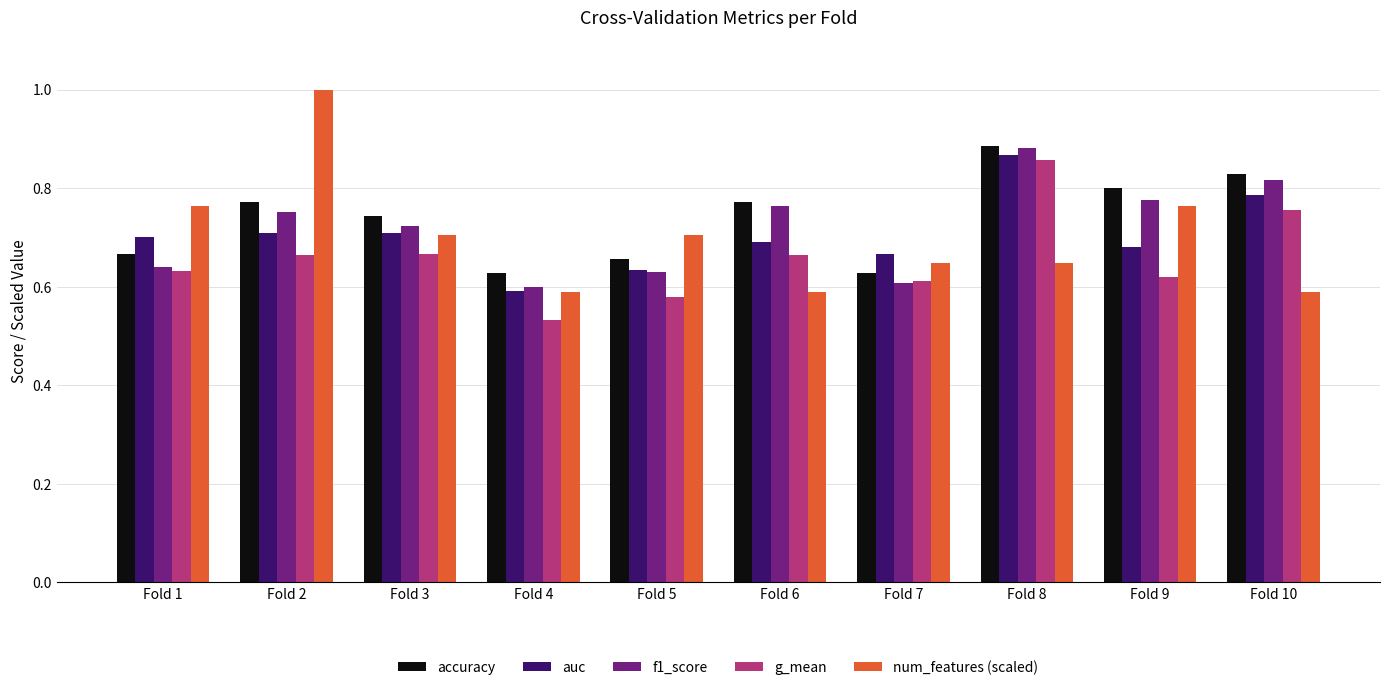

Which label corresponds to the largest value in the chart?

Fold 2